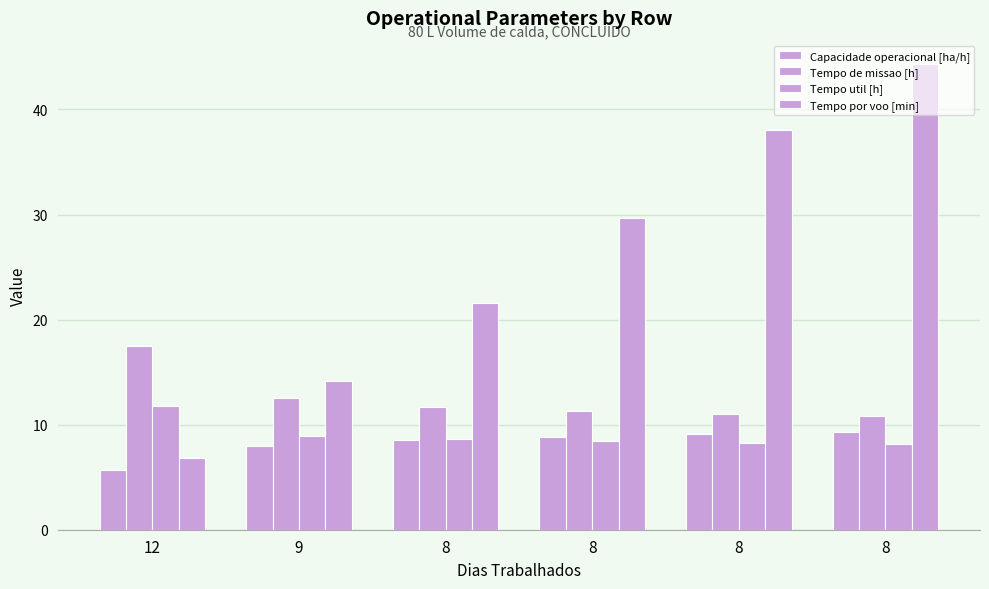

Which series has the largest range (max minus min)?

Tempo por voo [min]